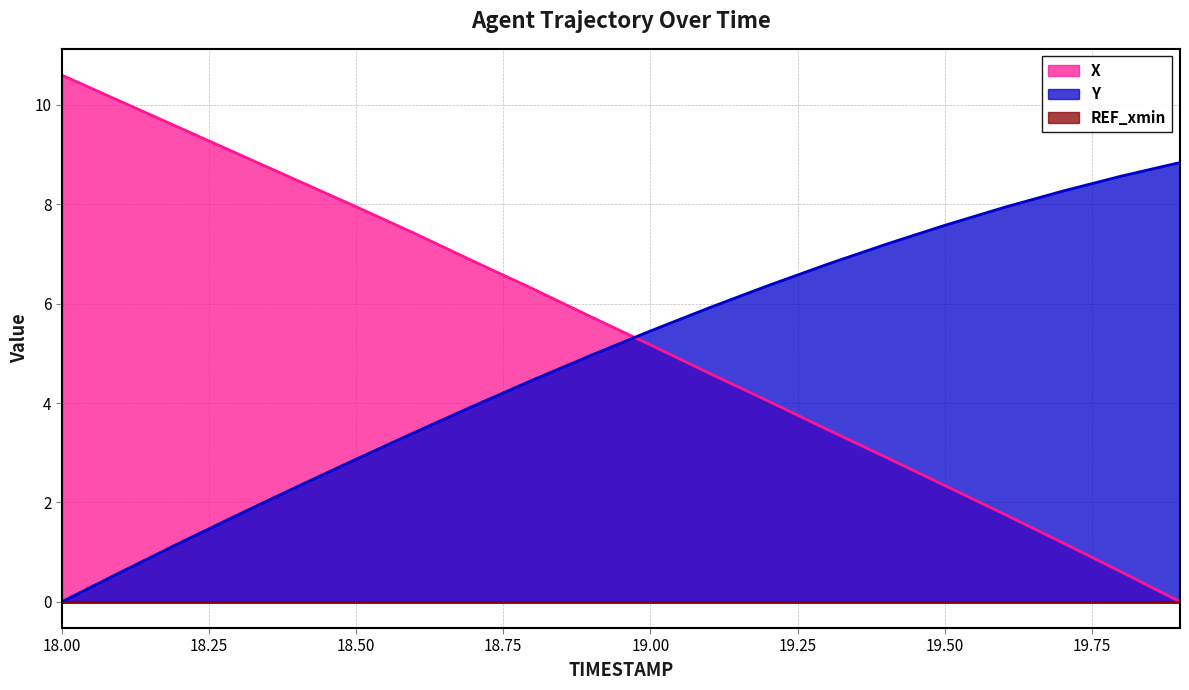

At which category does the chart reach its peak across all series?

18.00